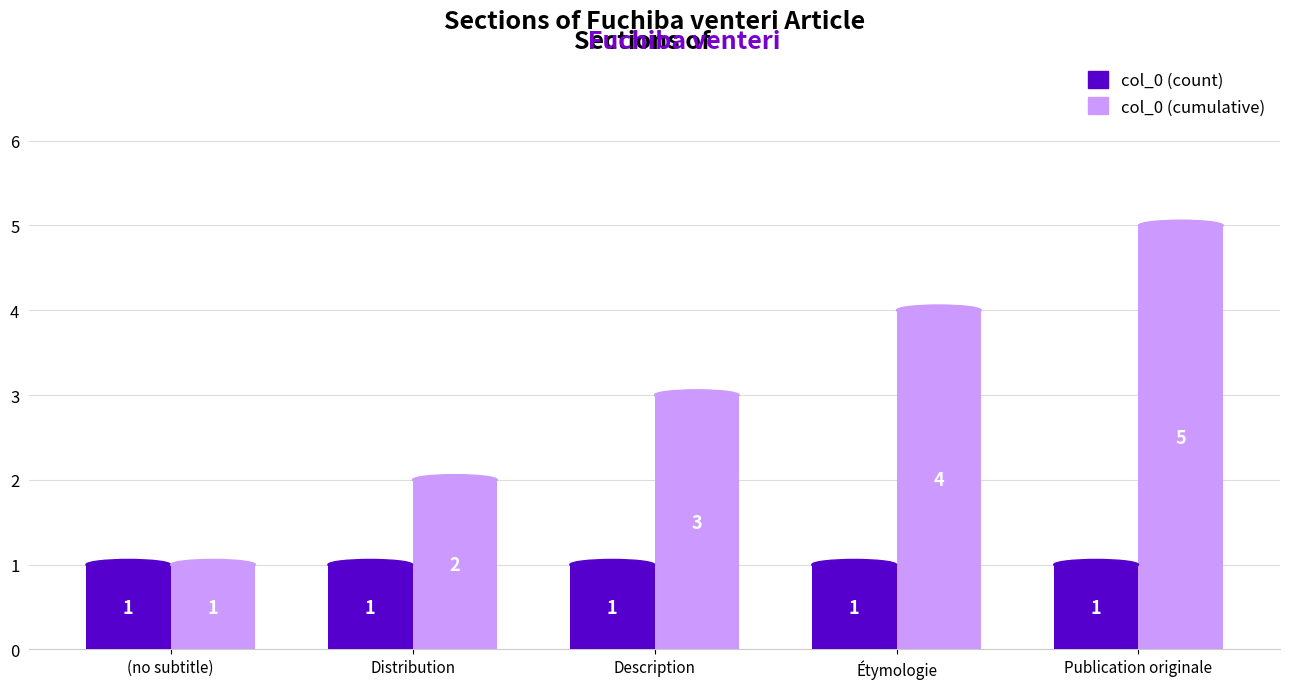

What is the spread (max minus min) of values at Publication originale?

4